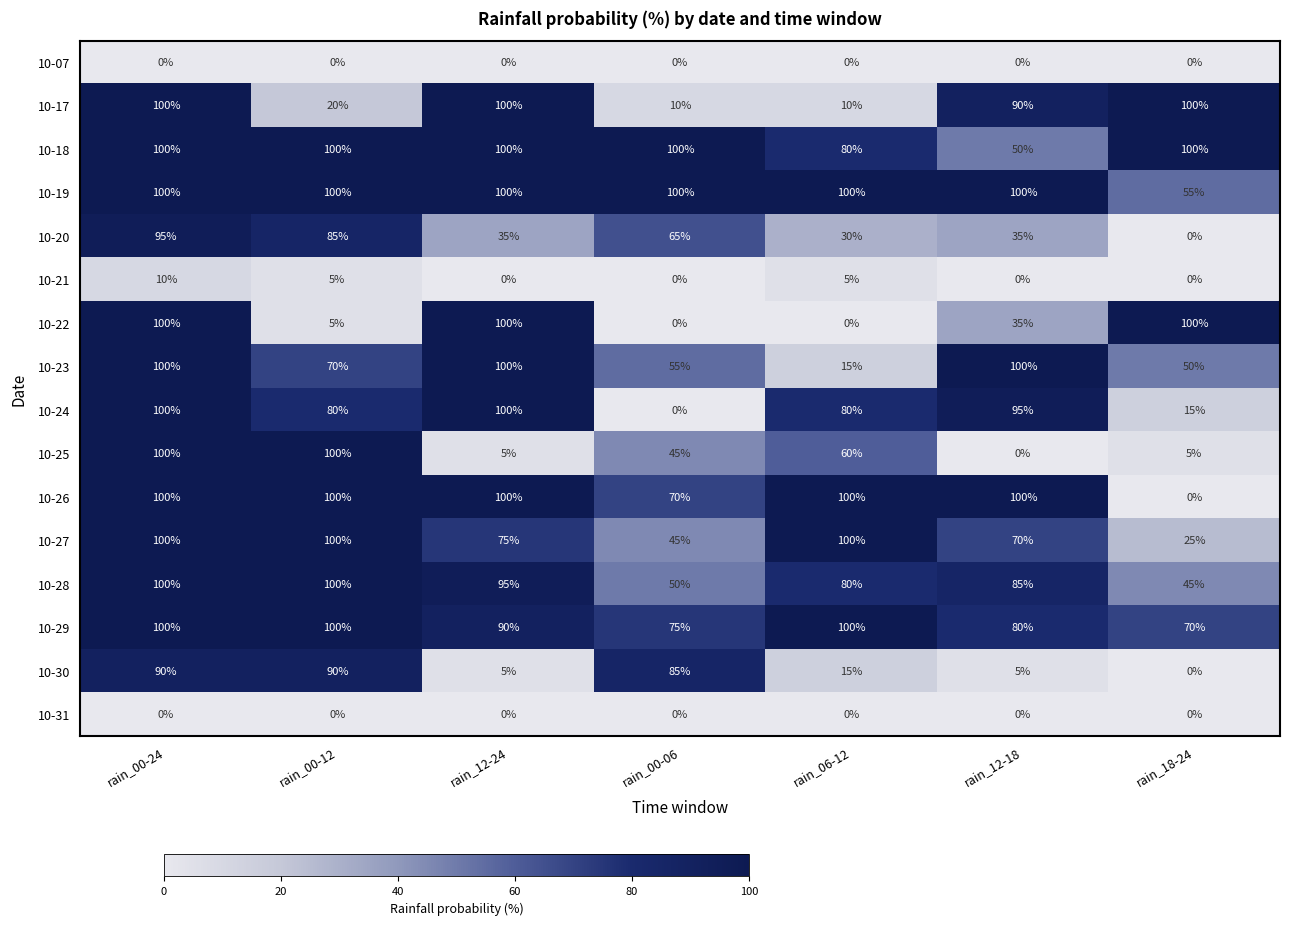

What is the difference between the maximum and minimum values in the 10-27 series?

75